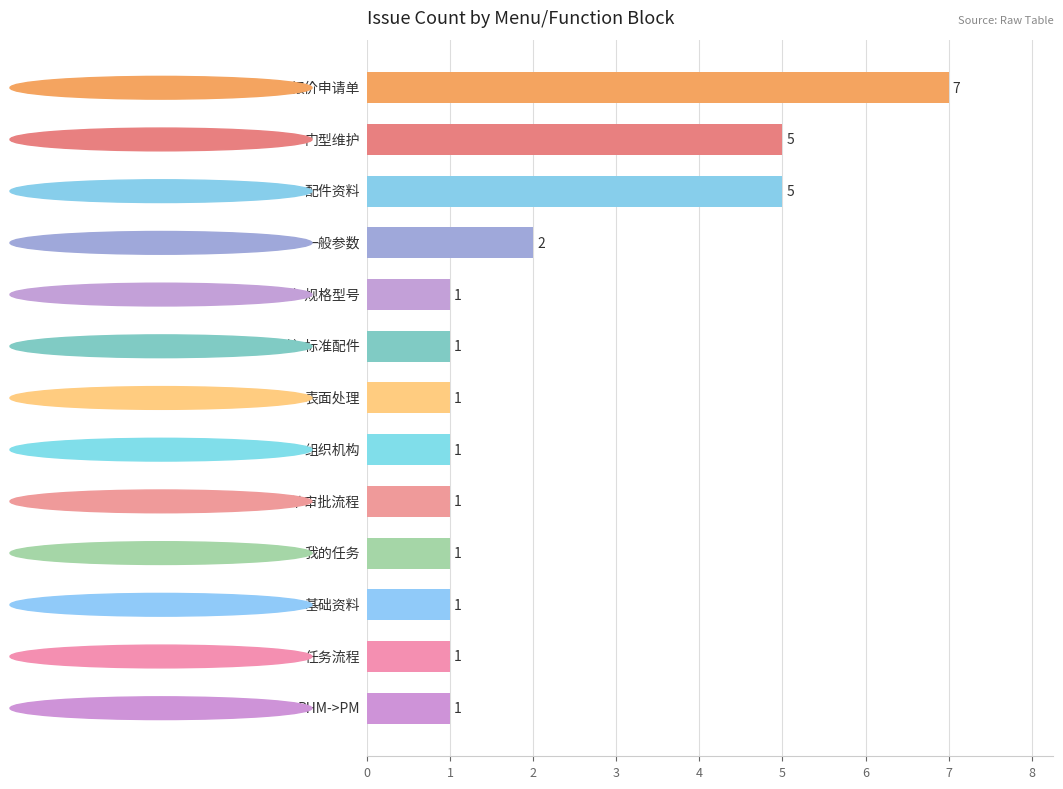

What is the difference between the maximum and minimum values?

6